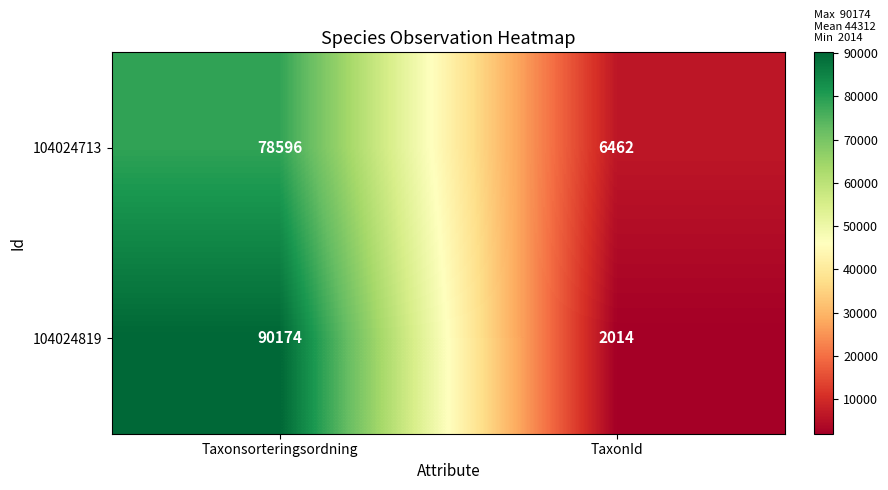

Count the number of categories in the chart.

2